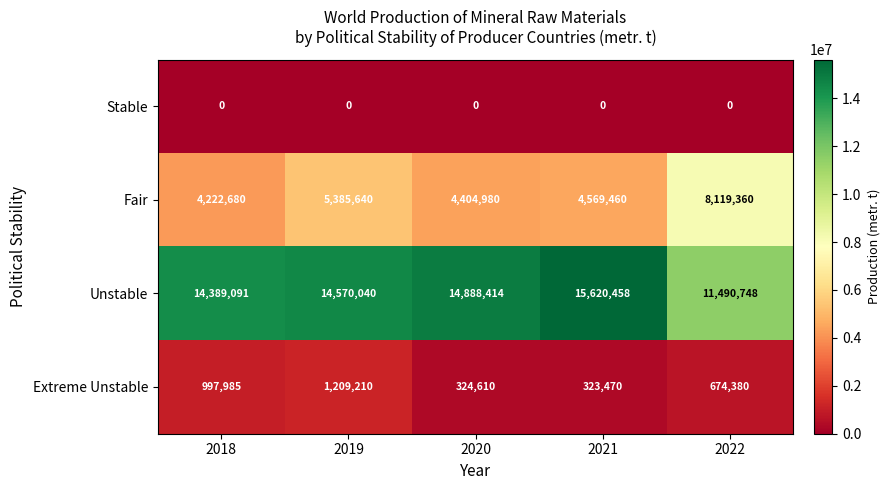

True or false: Stable has a value of 0 at 2018.

True